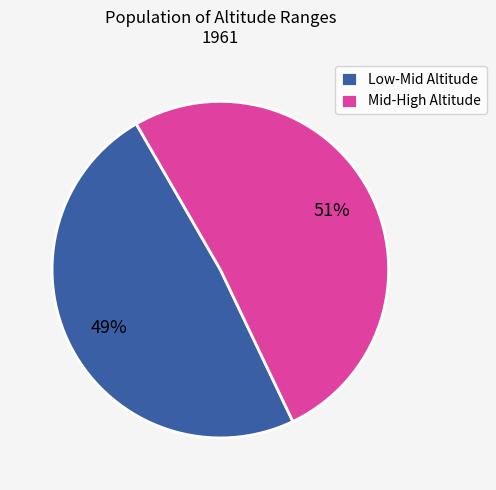

To the nearest percent, what is the average slice percentage?

50%